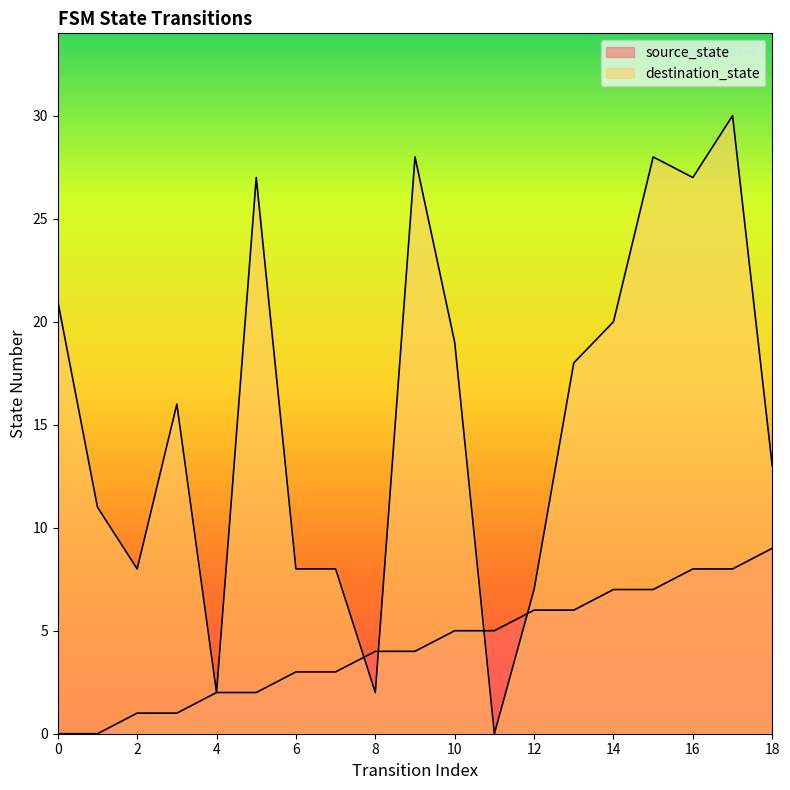

What is the sum of all source_state values?

81